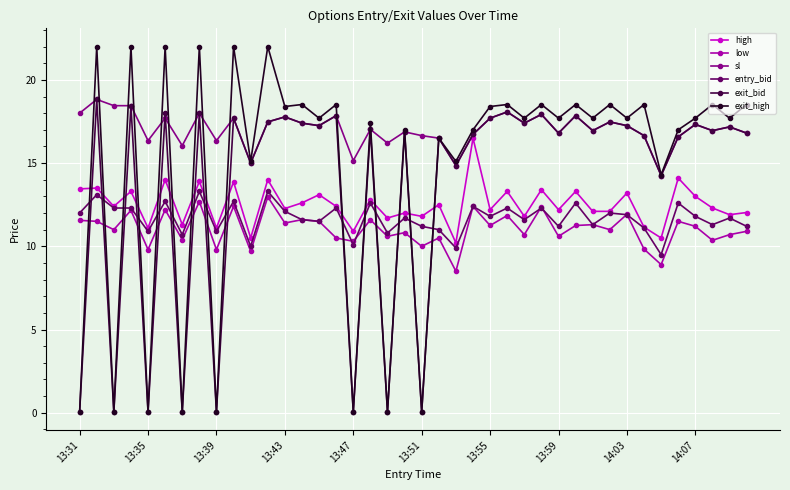

True or false: high has more than 1 points higher than both neighbors.

True